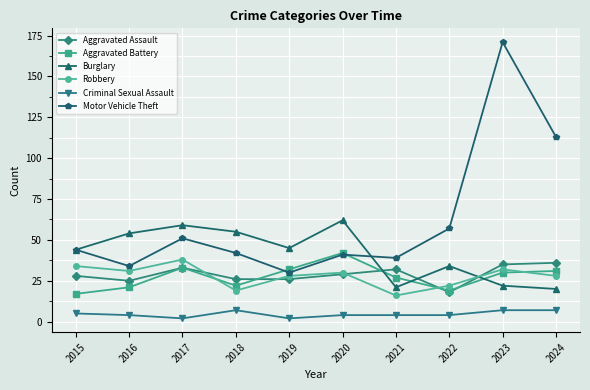

What are all the series names shown in the legend?

Aggravated Assault, Aggravated Battery, Burglary, Robbery, Criminal Sexual Assault, Motor Vehicle Theft